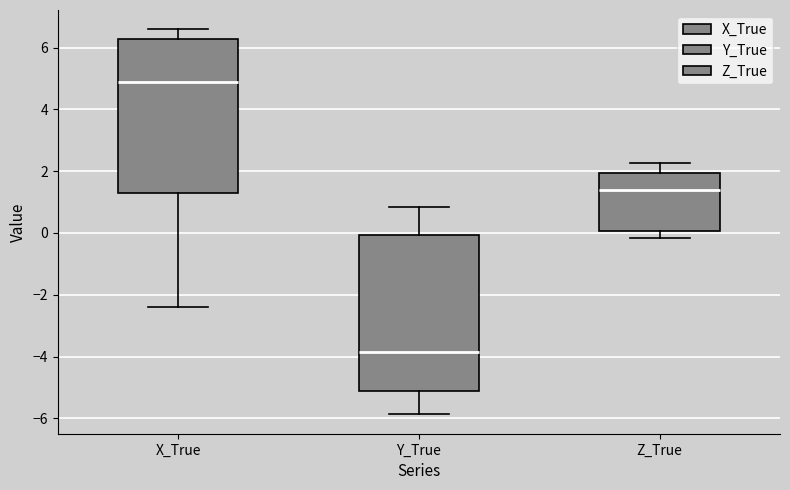

Where is the upper edge of the box for Z_True on the y-axis? The values are not printed on the chart, so give them approximately, as read against the axis.

2.0